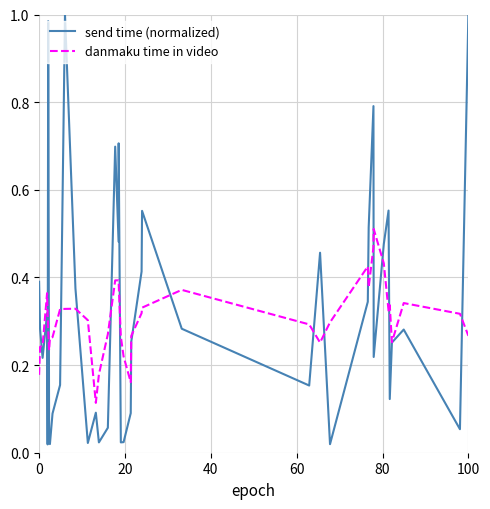

What are all the series names shown in the legend?

send time (normalized), danmaku time in video